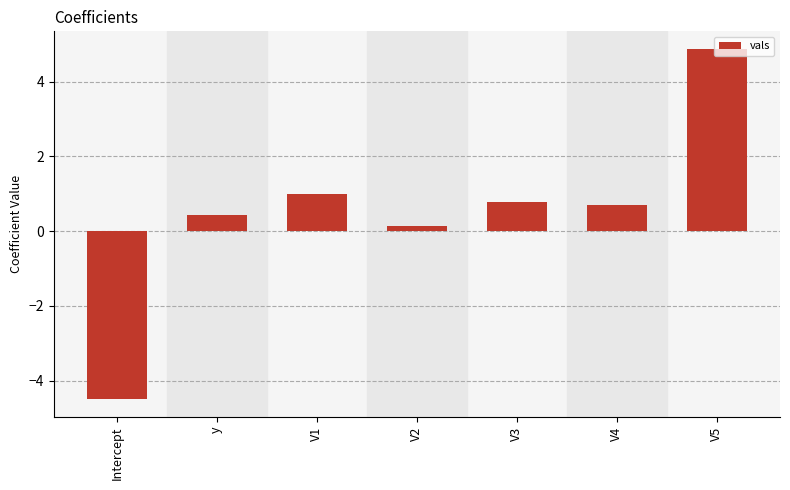

How many bars are there in total?

7